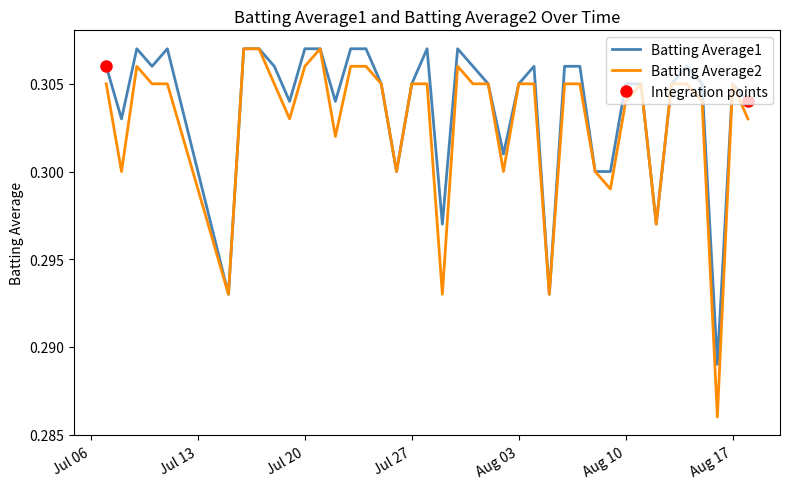

Reading right to left, what are all the values shown in this chart?

Batting Average1: 0.3	0.3	0.3	0.3	0.3	0.3	0.3	0.3	0.3	0.3	0.3	0.3	0.3	0.3	0.3	0.3	0.3	0.3	0.3	0.3	0.3	0.3	0.3	0.3	0.3	0.3	0.3	0.3	0.3	0.3	0.3	0.3	0.3	0.3	0.3	0.3	0.3	0.3	0.3	0.3
Batting Average2: 0.3	0.3	0.3	0.3	0.3	0.3	0.3	0.3	0.3	0.3	0.3	0.3	0.3	0.3	0.3	0.3	0.3	0.3	0.3	0.3	0.3	0.3	0.3	0.3	0.3	0.3	0.3	0.3	0.3	0.3	0.3	0.3	0.3	0.3	0.3	0.3	0.3	0.3	0.3	0.3